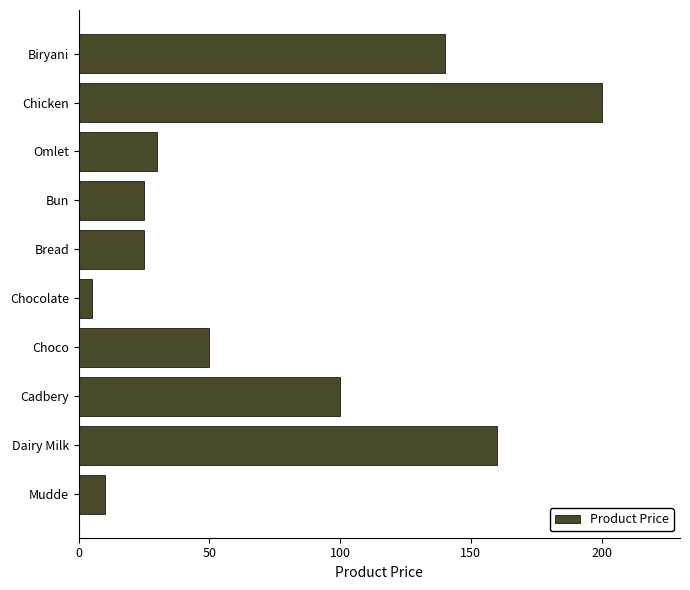

What is the sum of the values at Chicken and Omlet?

230